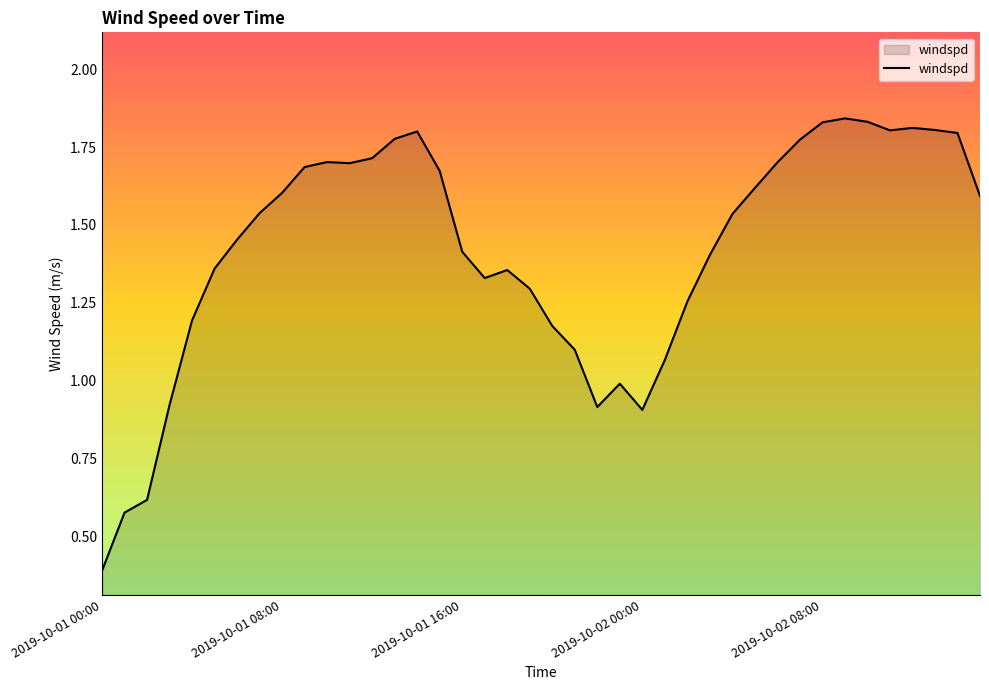

What is the smallest value displayed?

0.4